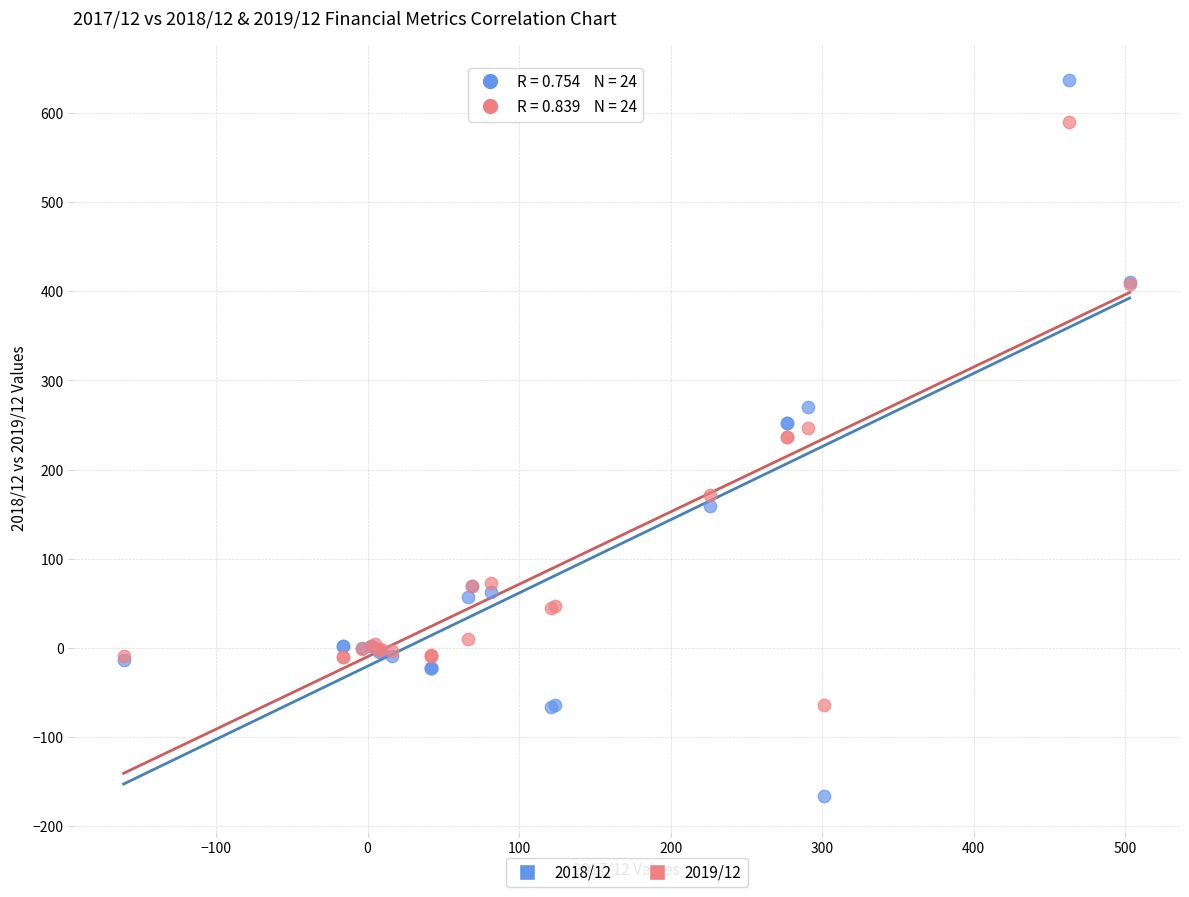

What is the X range (max minus min) for the scatter plot?

664.0